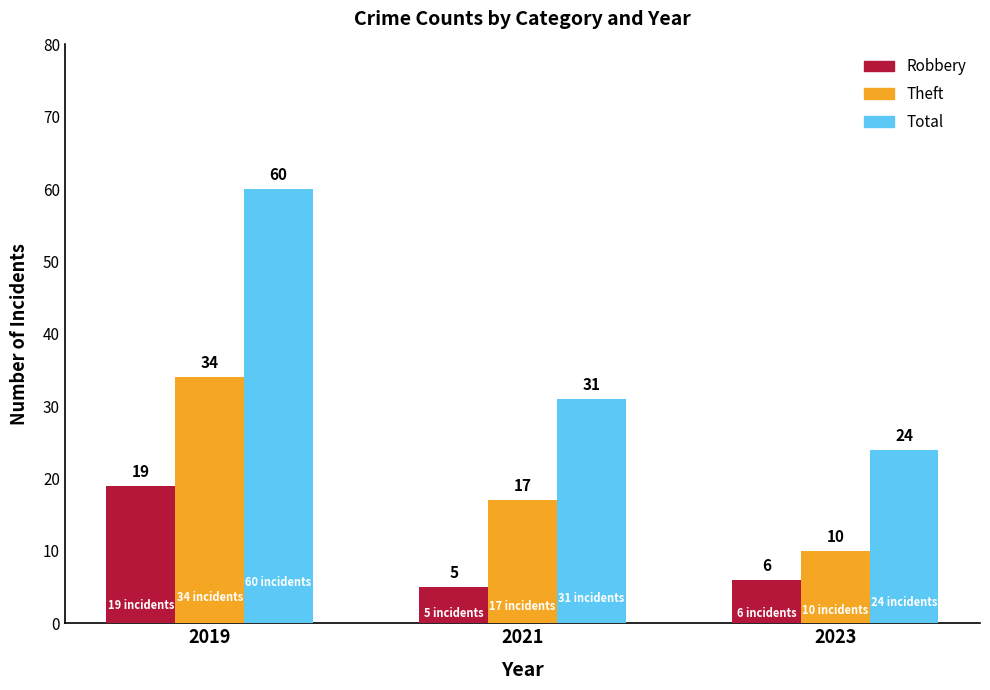

At which category is the sum across all series the highest?

2019